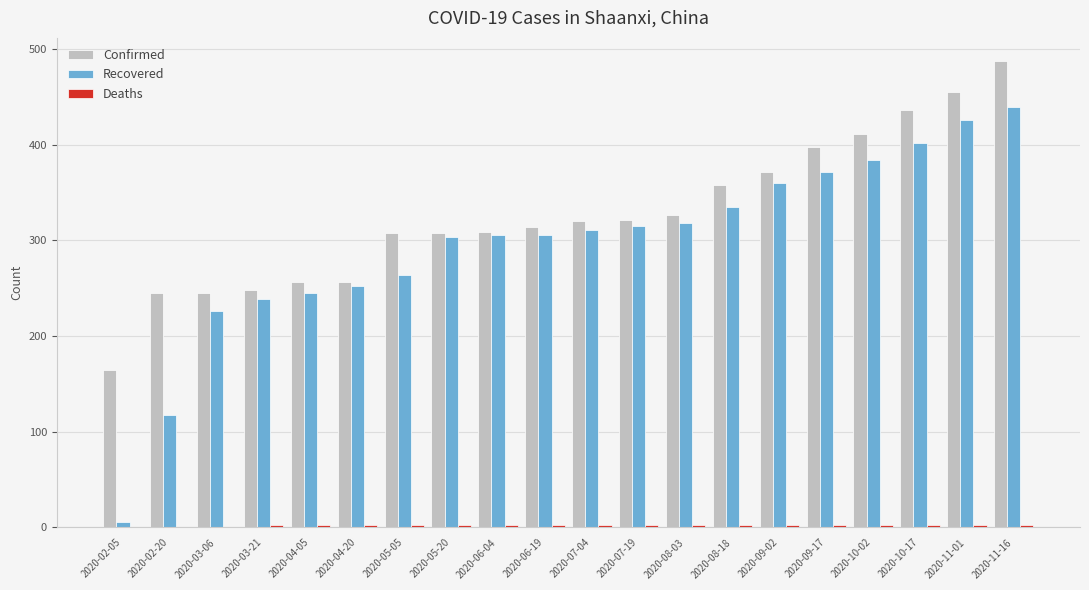

The value of Confirmed at 2020-08-18 is 202. True or false?

False